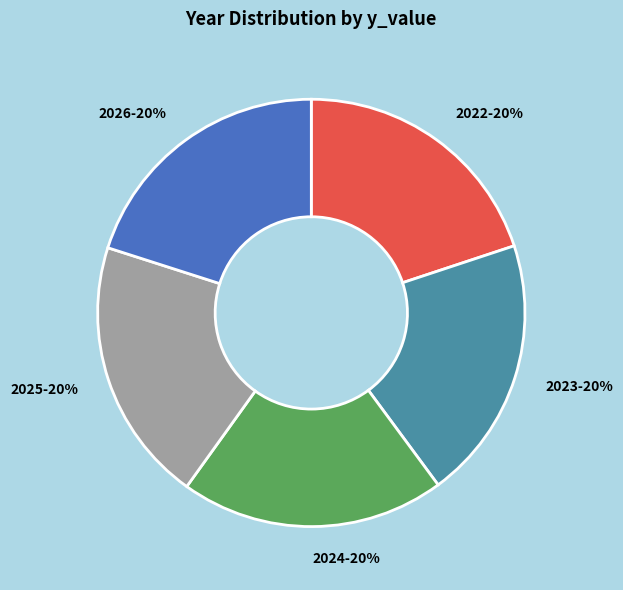

What percentage is the 2023 slice, to the nearest percent?

20%